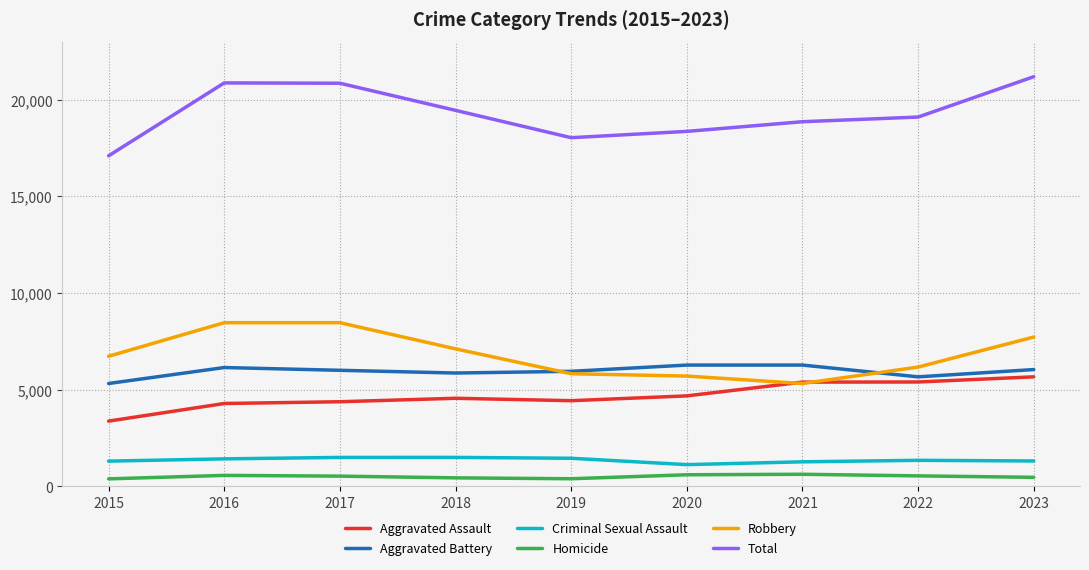

True or false: Total and Criminal Sexual Assault cross at least once.

False